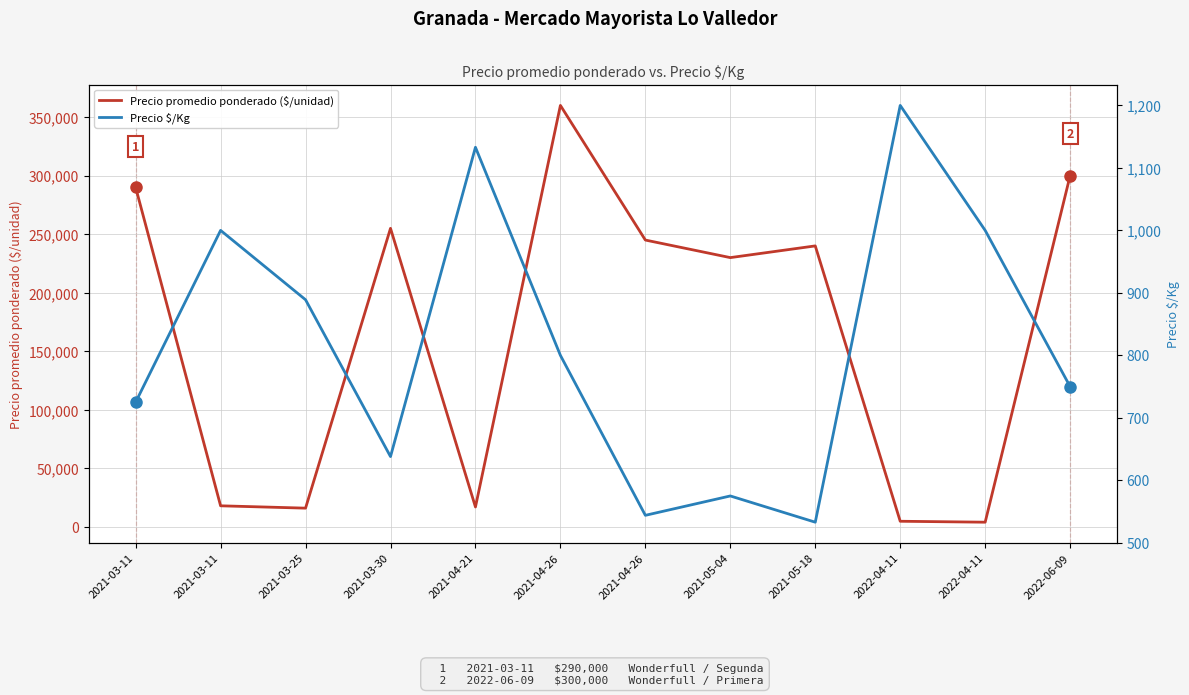

At which label does Precio promedio ponderado ($/unidad) first exceed 240000?

2021-03-11